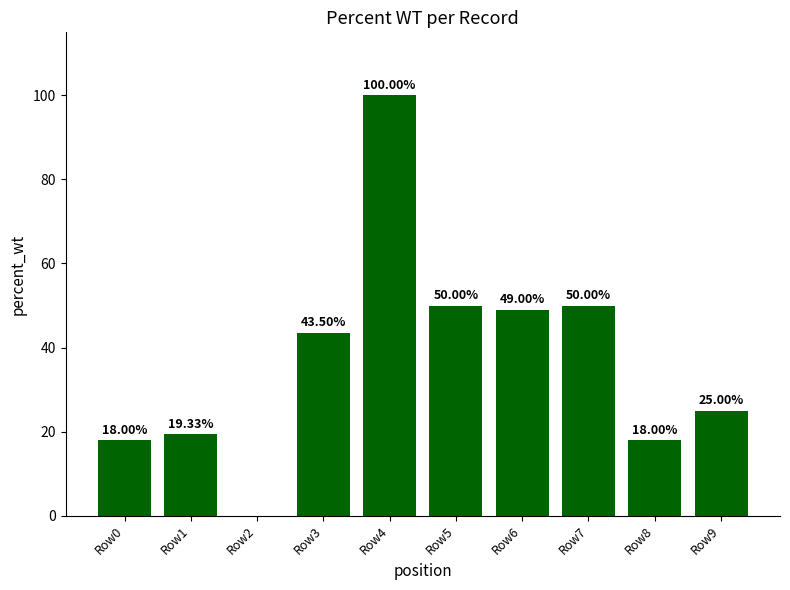

Approximately how many times larger is the value at Row0 compared to Row1?

0.9